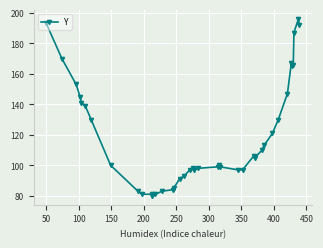

What is the greatest value displayed?

196